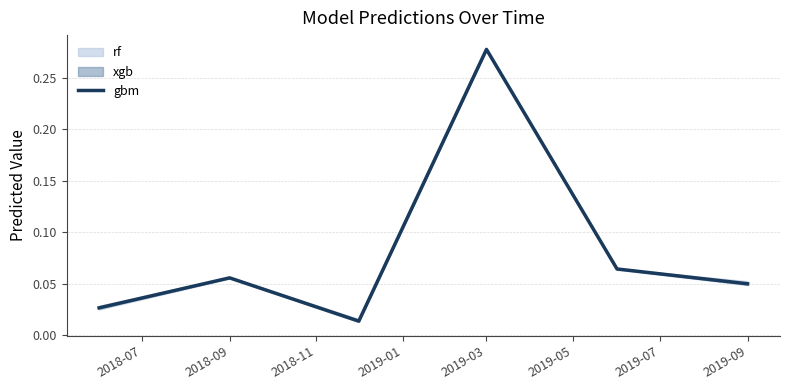

What is the average value?

0.1